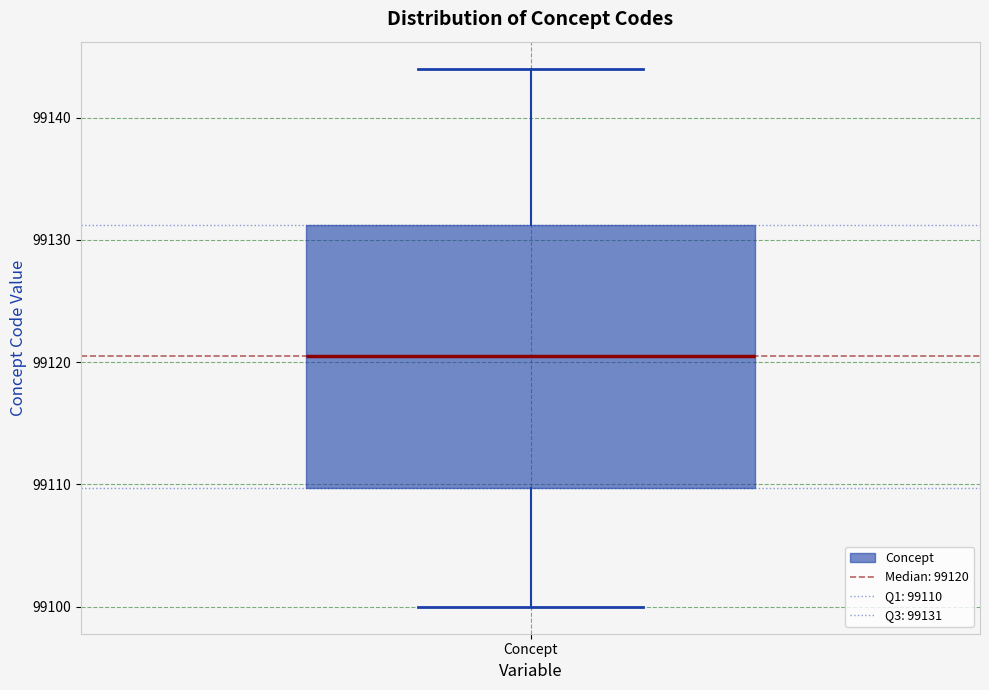

Where does the median line of the box for Concept sit on the y-axis? The values are not printed on the chart, so give them approximately, as read against the axis.

99121